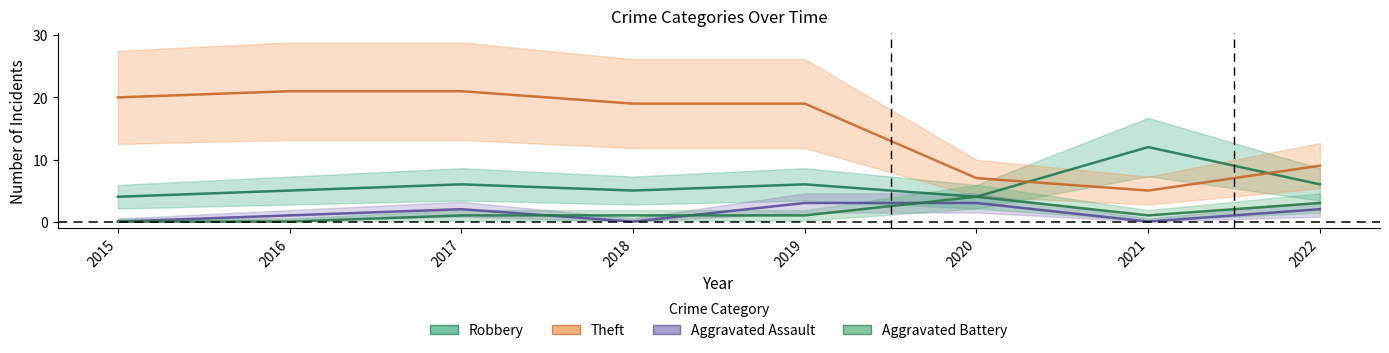

In Aggravated Battery, how many points are lower than both neighbors (excluding endpoints)?

1